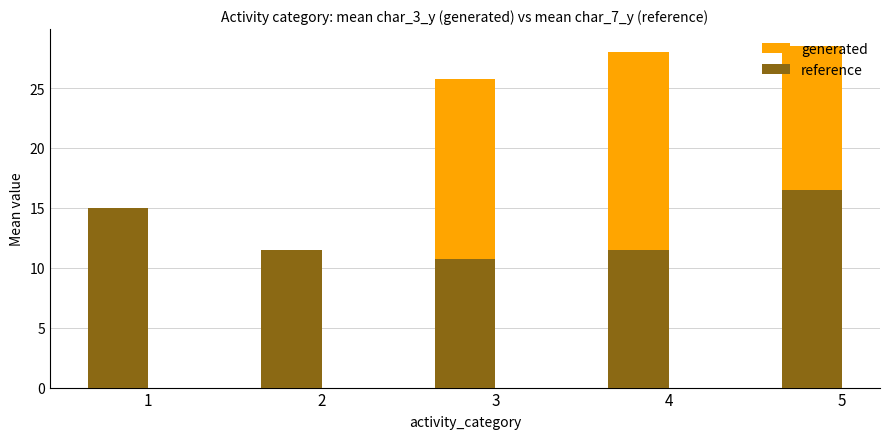

Between 4 and 5, which is larger?

5